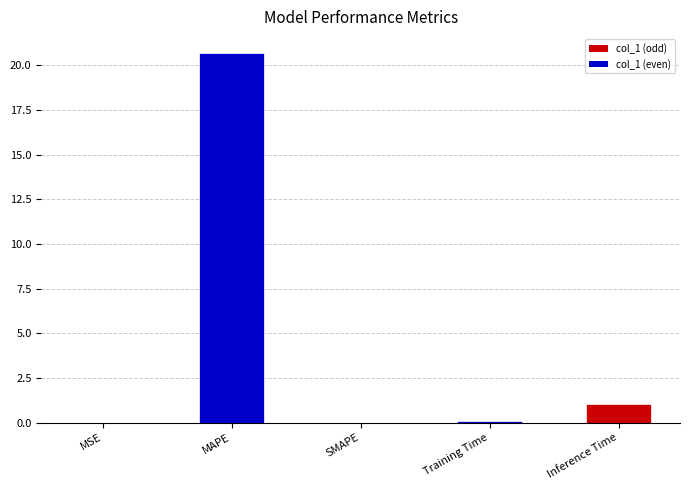

The chart shows a value of 0.0 at SMAPE. True or false?

True